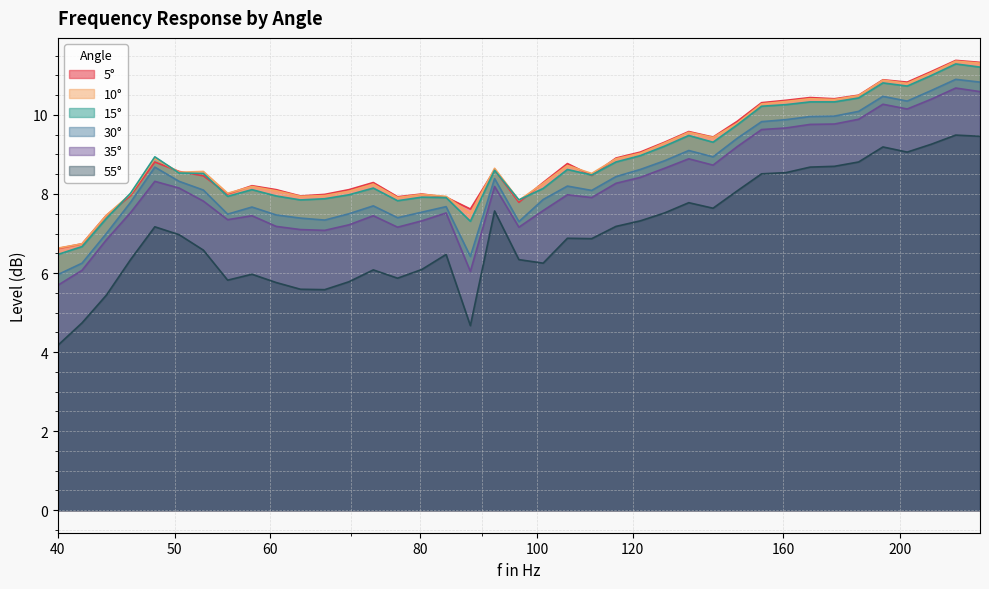

What is the difference between the maximum and minimum values in the 30° series?

4.9